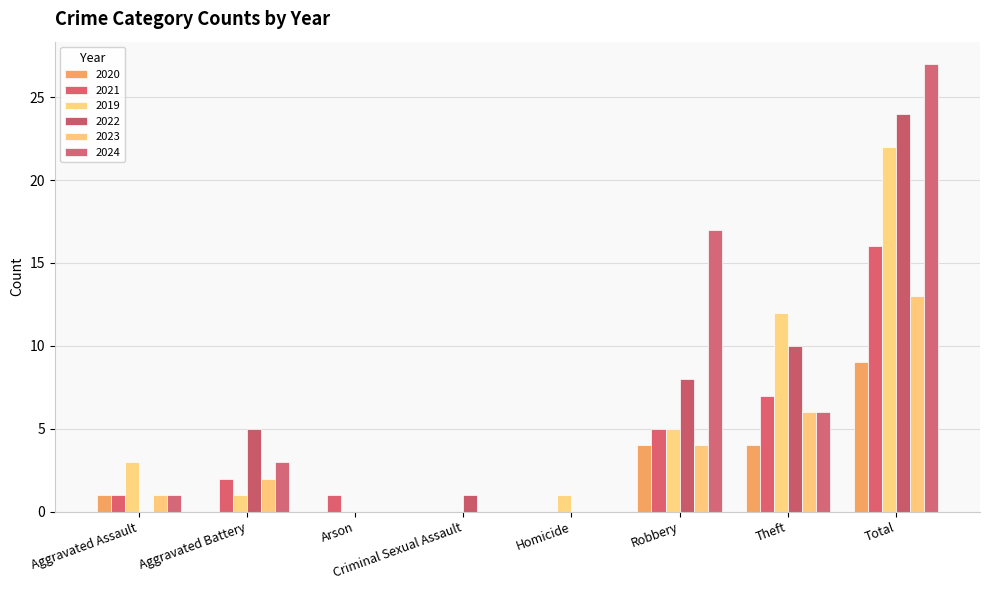

At how many categories does at least one series exceed 12?

2